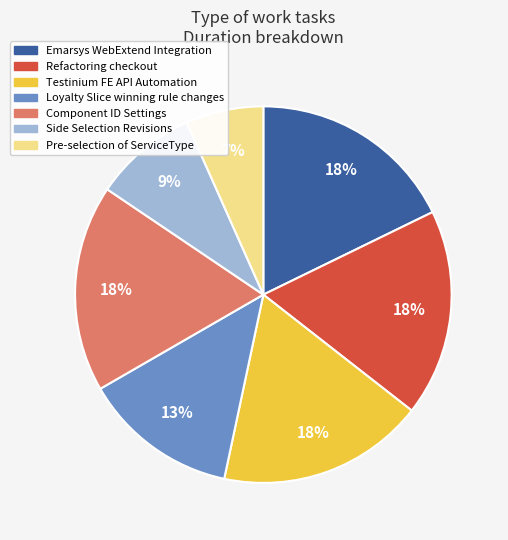

What percentage is the Pre-selection of ServiceType slice, to the nearest percent?

7%